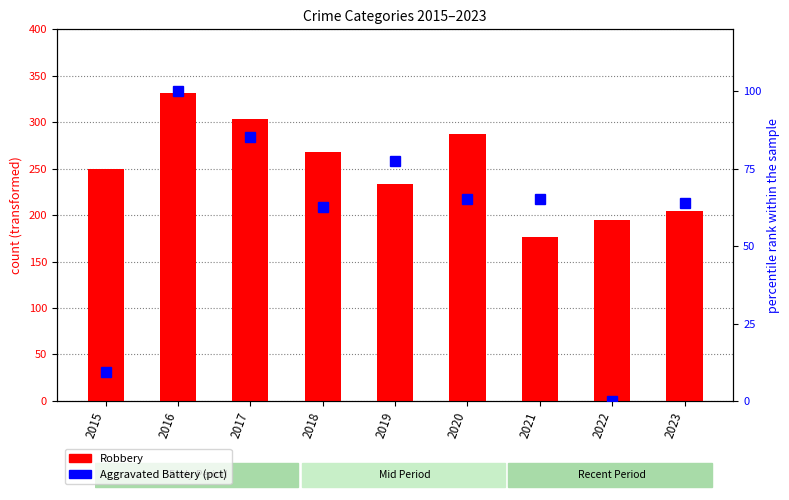

What is the difference between the maximum and minimum values in the Aggravated Battery series?

100.0